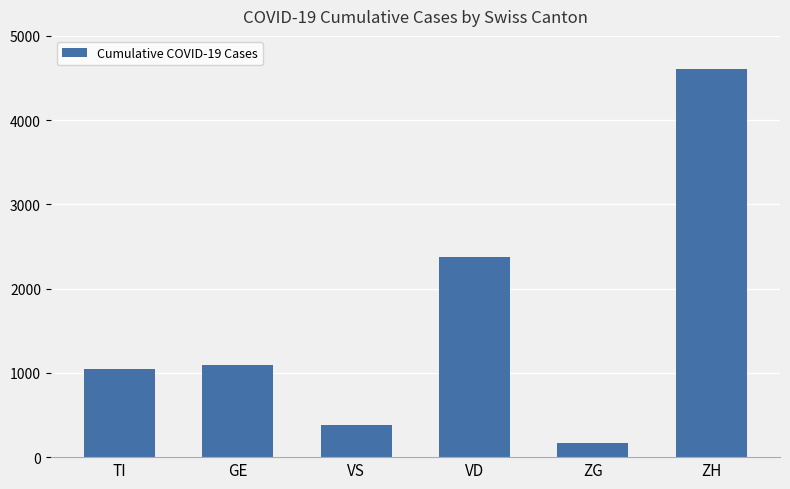

Which has a higher value, ZH or ZG?

ZH